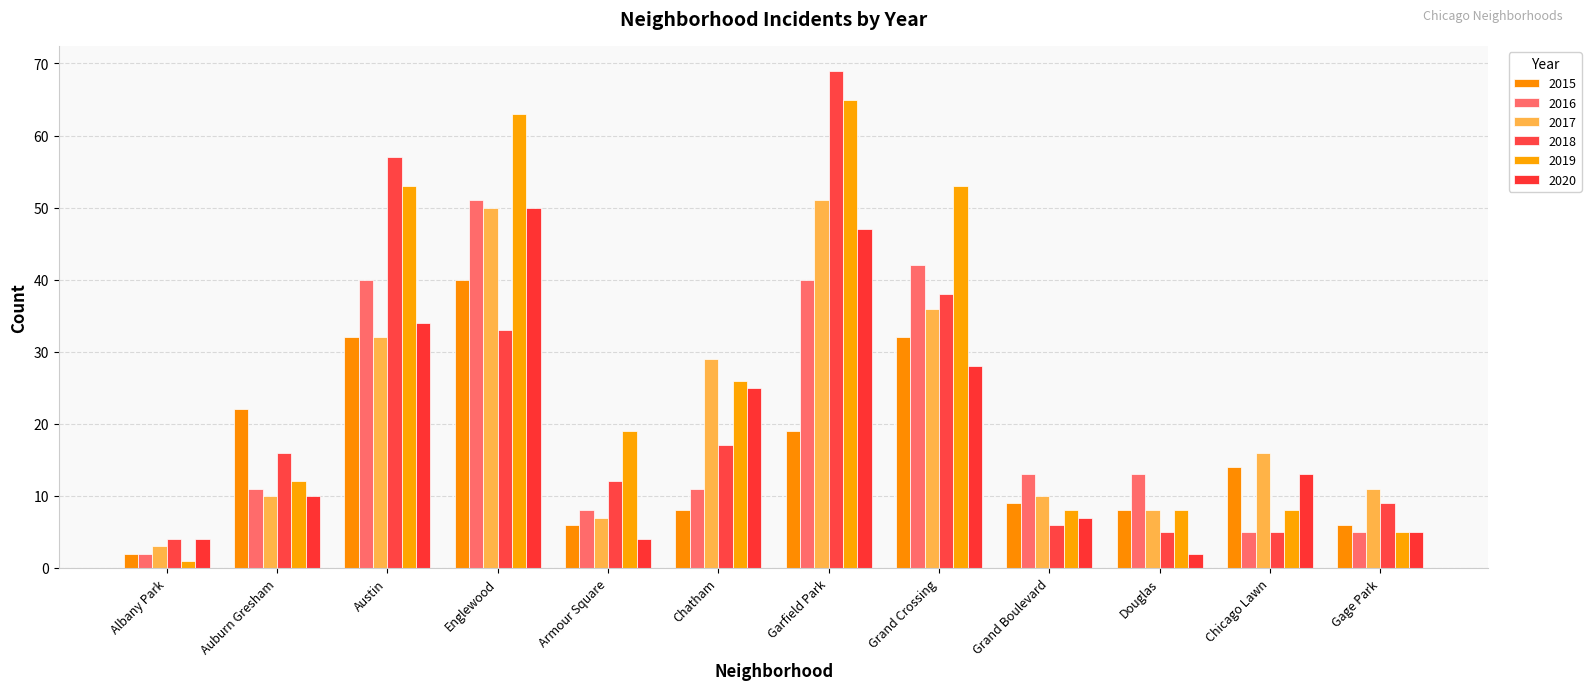

What is the difference between the 2020 values at Gage Park and Garfield Park?

42